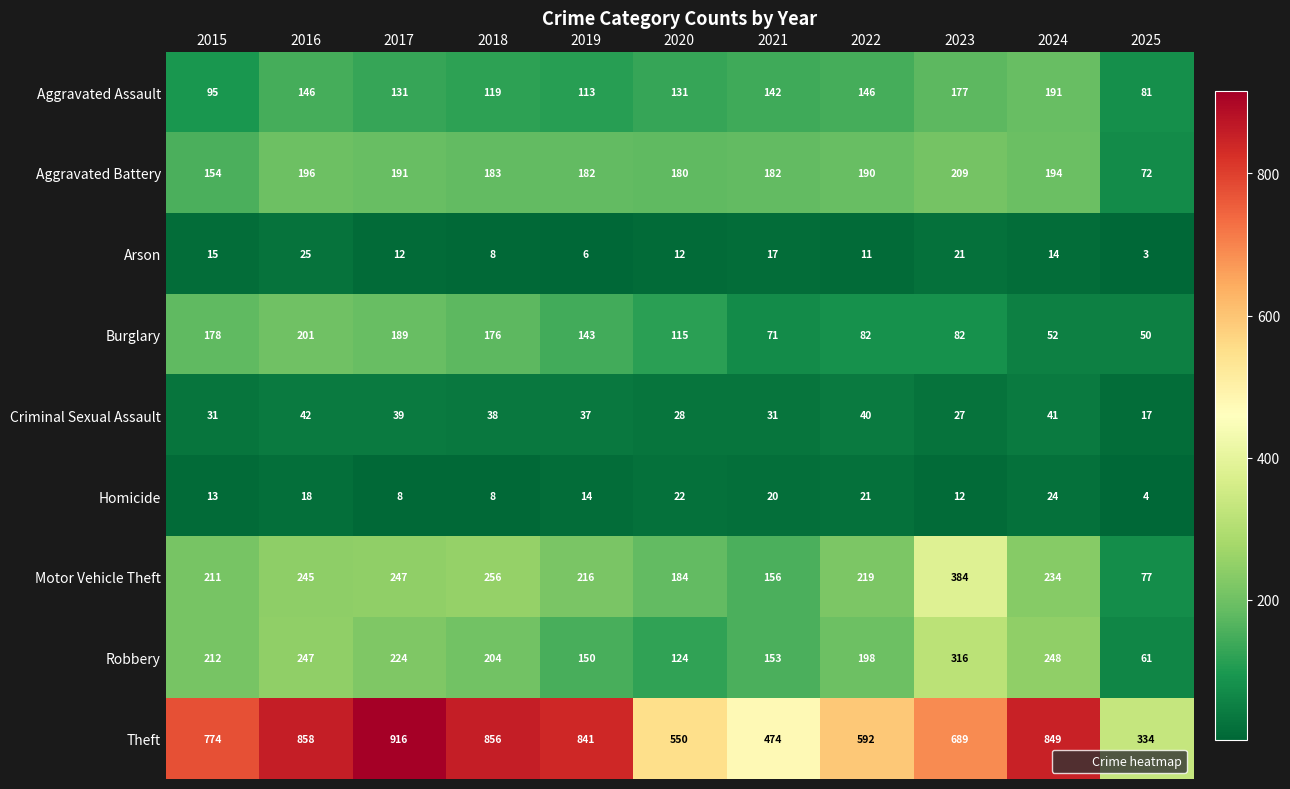

What is the total value across all series at 2025?

699